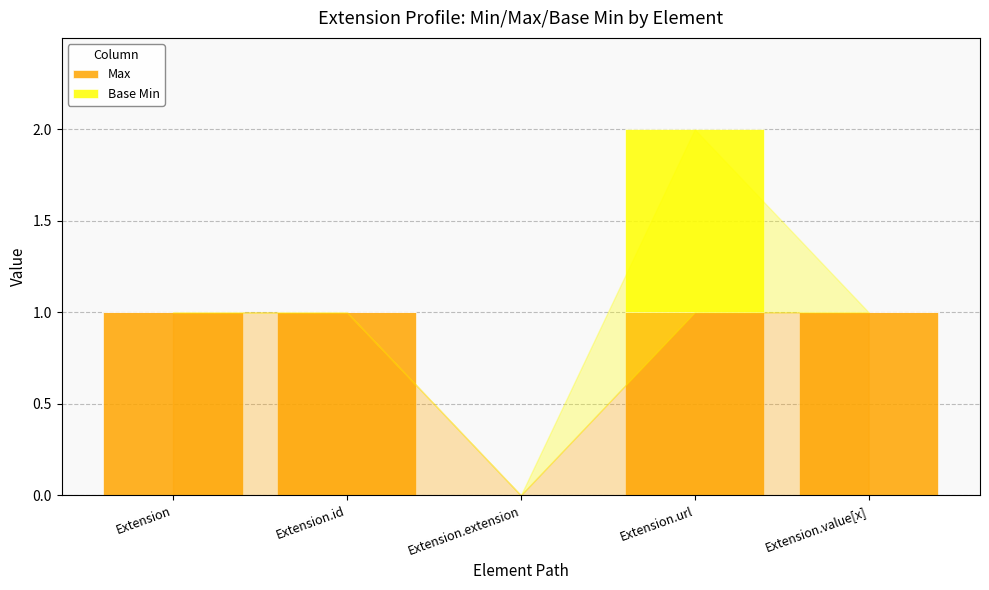

How many distinct data groups are displayed?

2